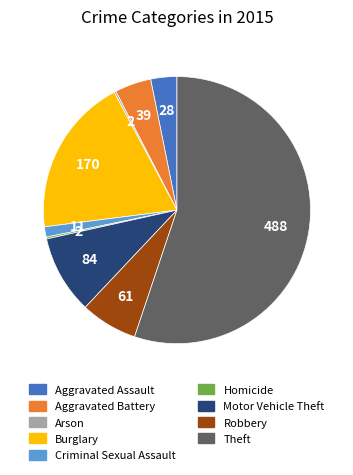

The Burglary slice represents 19% of the pie. True or false?

True